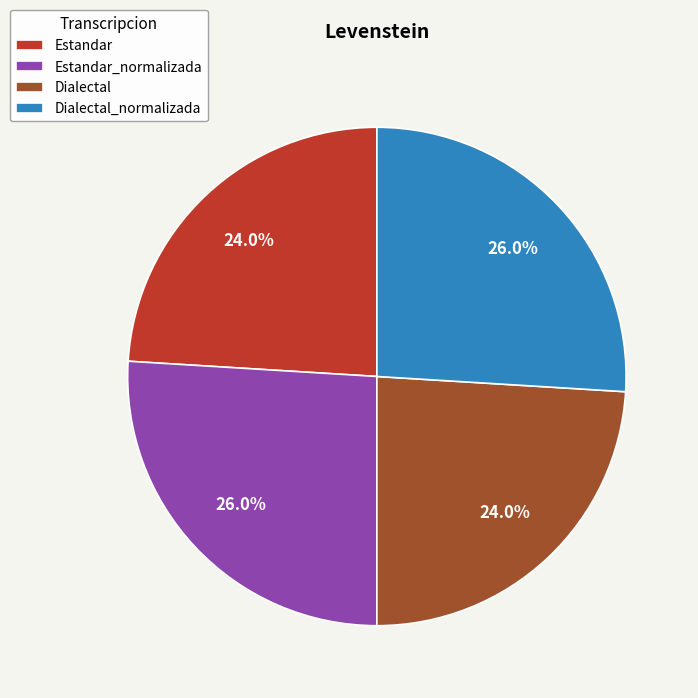

Between Dialectal_normalizada and Estandar, which is larger?

Dialectal_normalizada